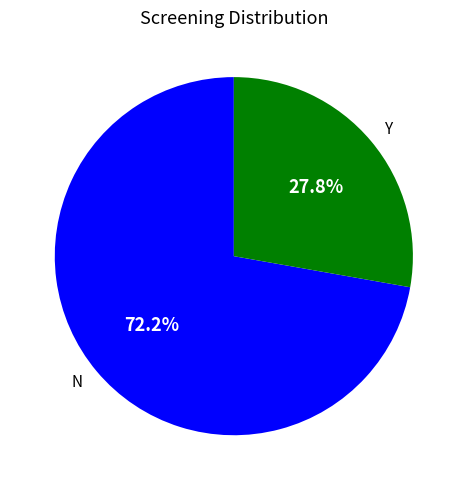

Which category has the smallest portion of the pie?

Y